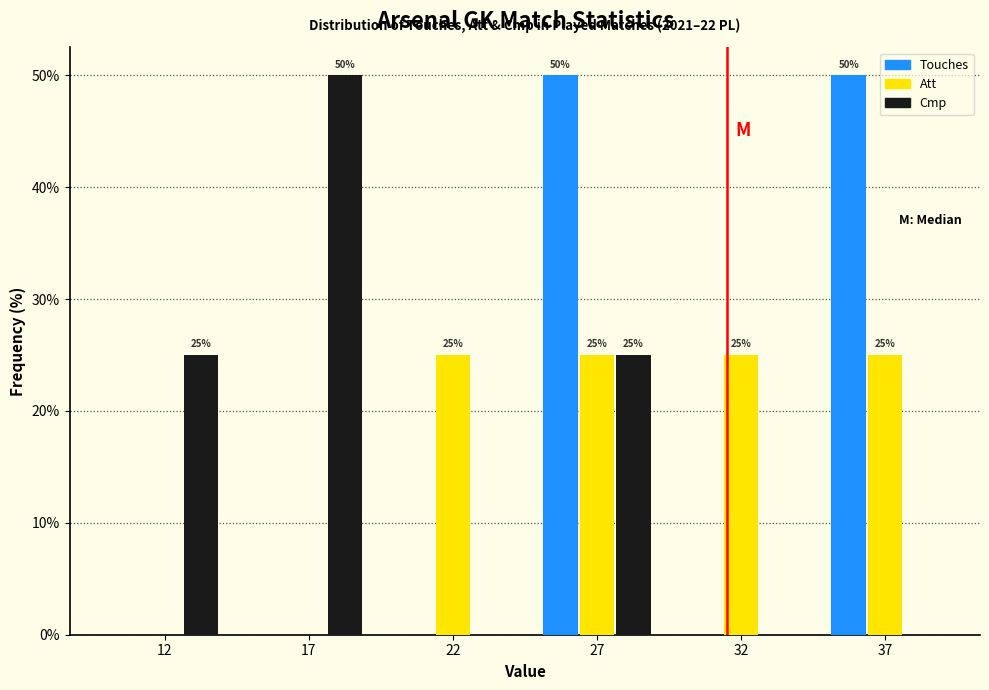

True or false: Cmp has a value of 0 at 22.

True